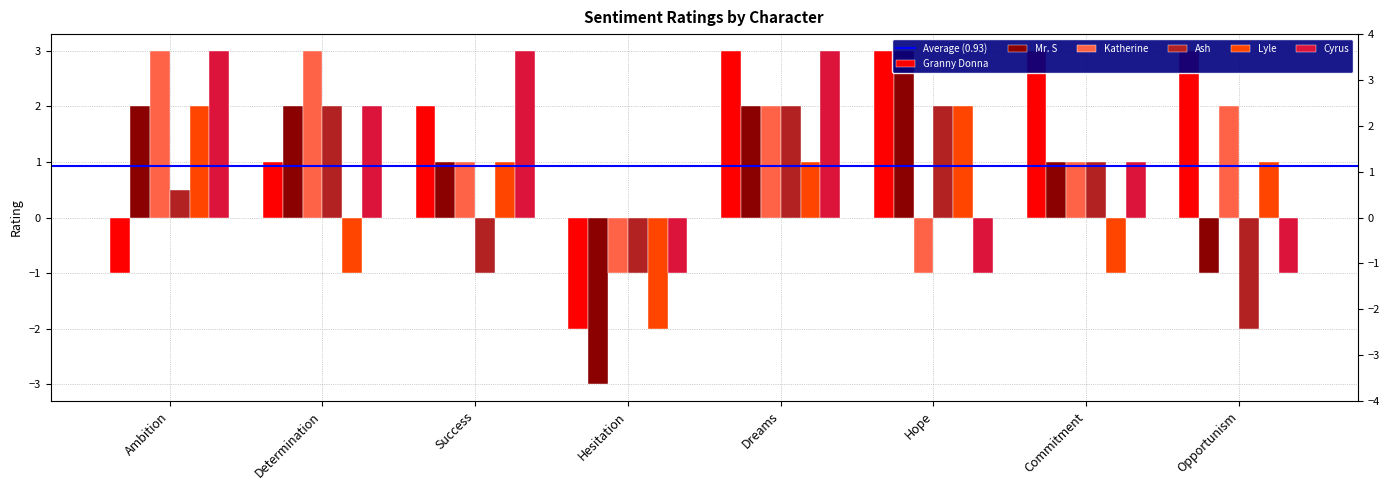

What is the greatest value displayed?

3.0